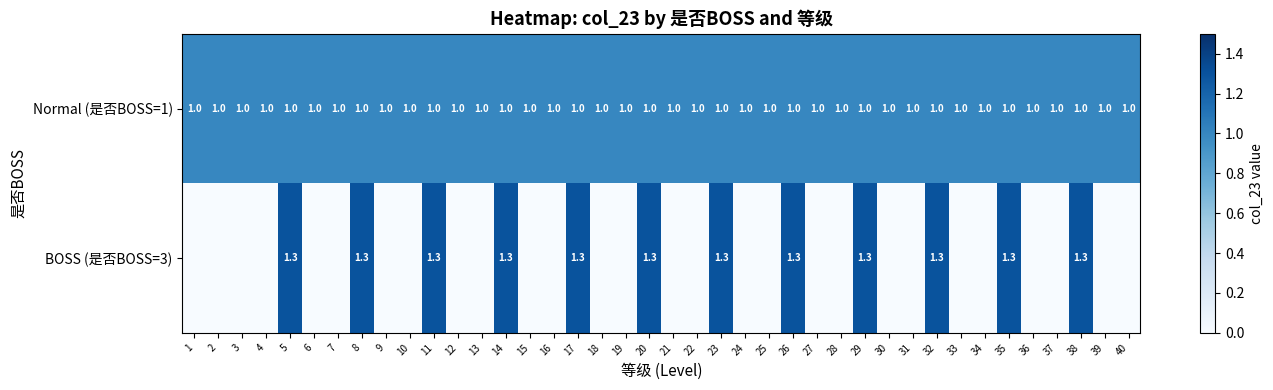

What is the greatest value displayed?

1.3